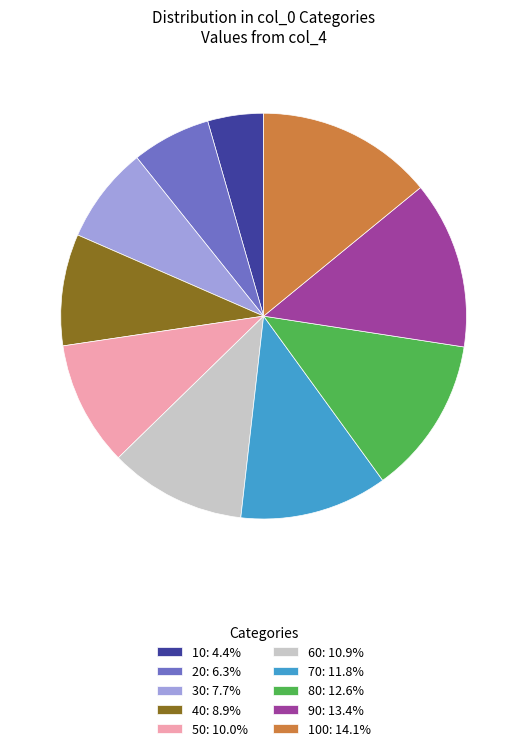

Is the sum of 20: 6.3% and 90: 13.4% greater than half?

No